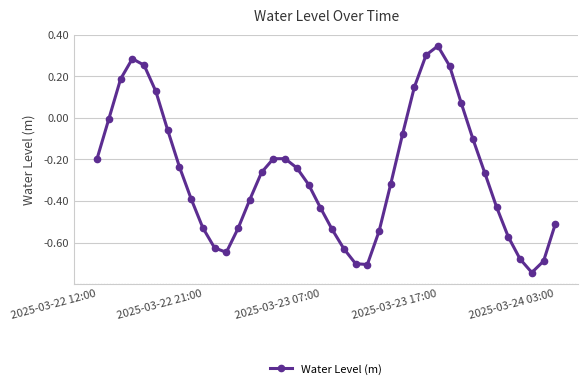

How many data points are less than 0?

31